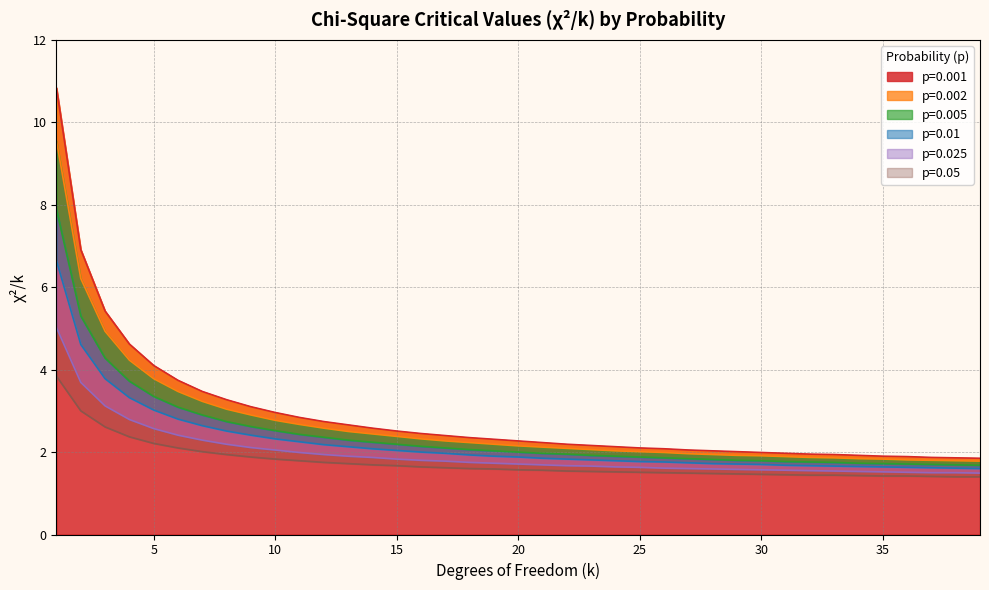

Rank the series by their average value, from lowest to highest.

p=0.05, p=0.025, p=0.01, p=0.005, p=0.002, p=0.001